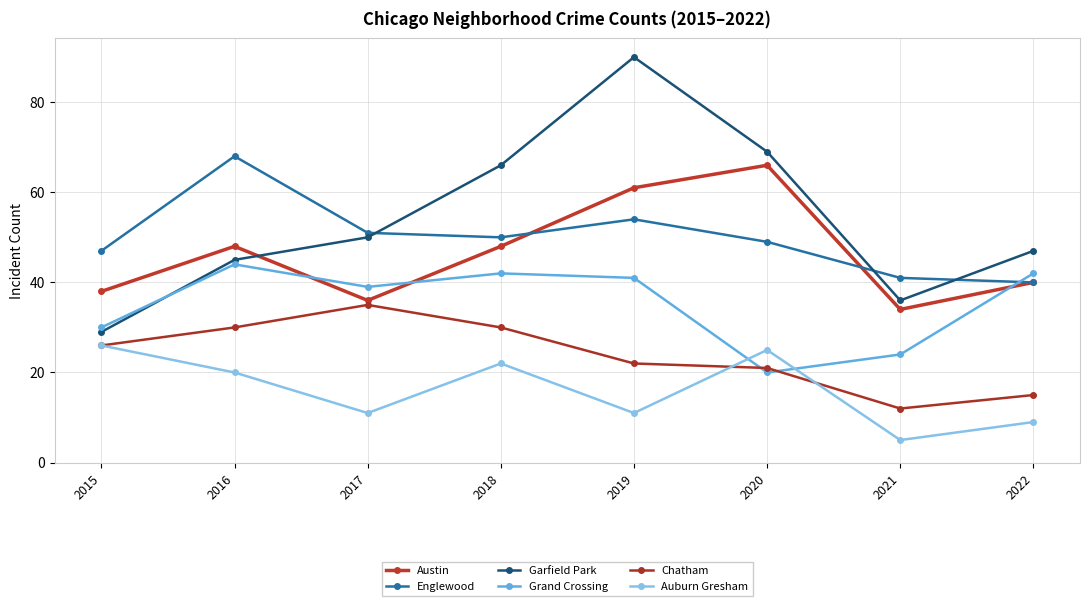

Rank the categories by Austin value from lowest to highest.

2021, 2017, 2015, 2022, 2016, 2018, 2019, 2020